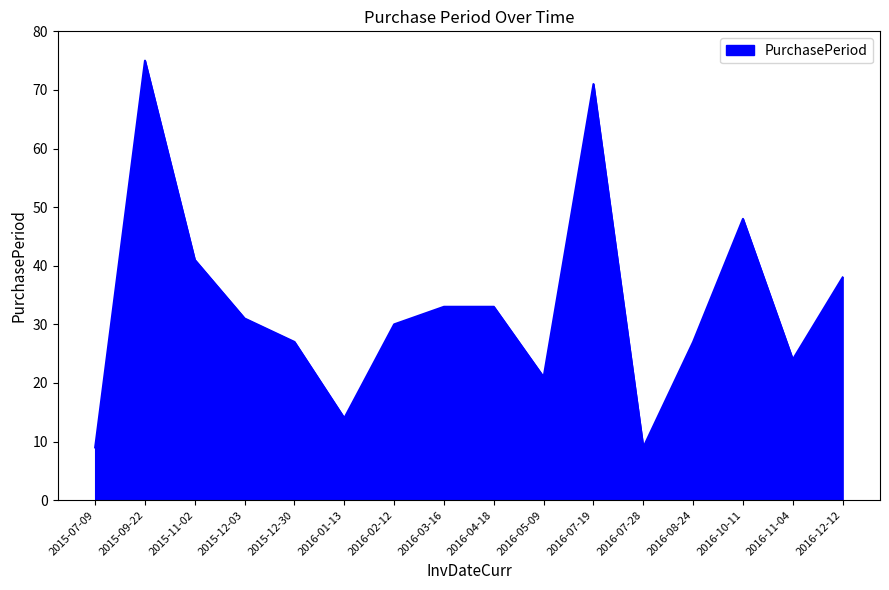

At which label is the value closest to 42?

2015-11-02